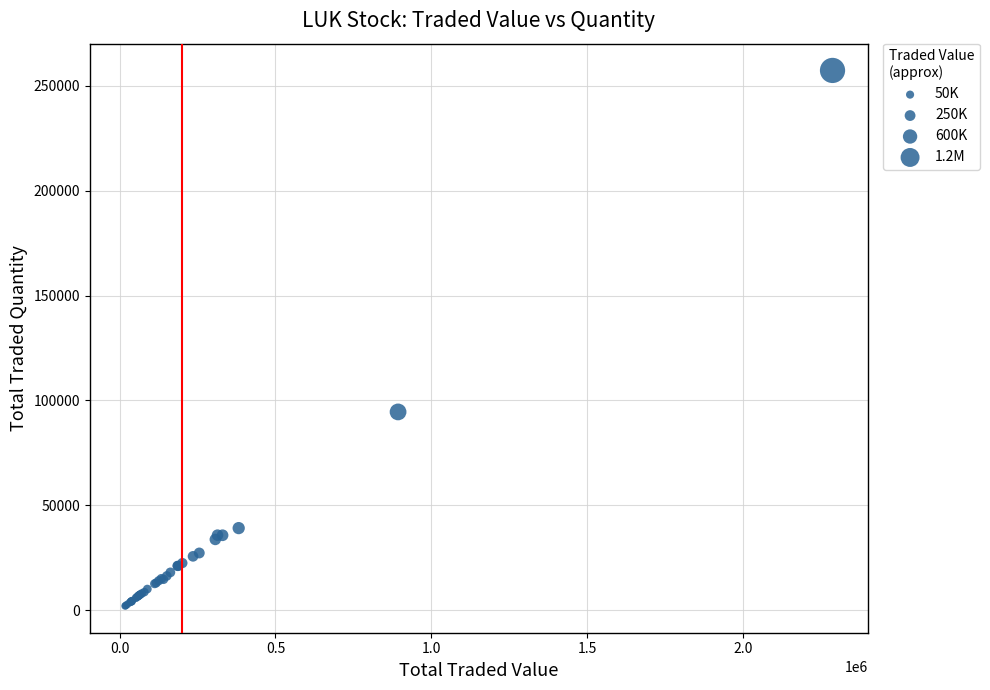

What Y value in the scatter plot is closest to 129650?

94500